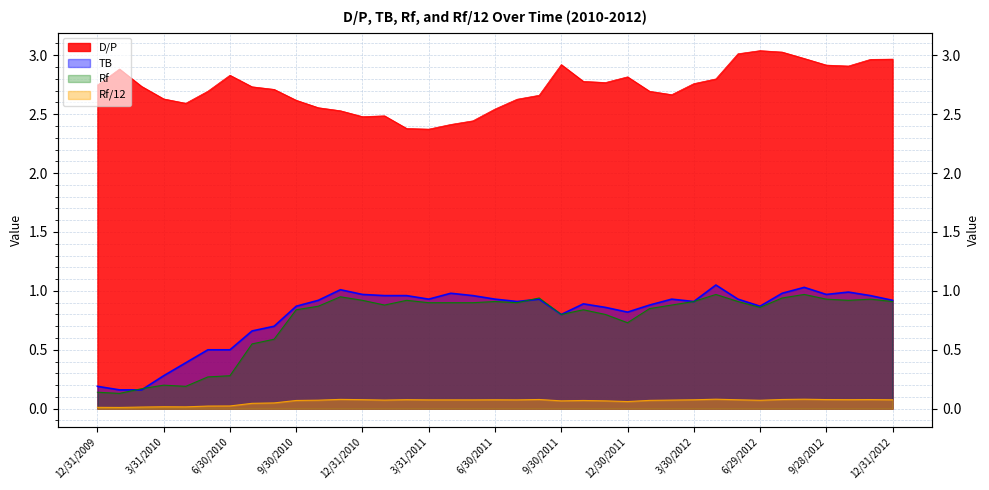

What is the average value of the Rf series?

0.7